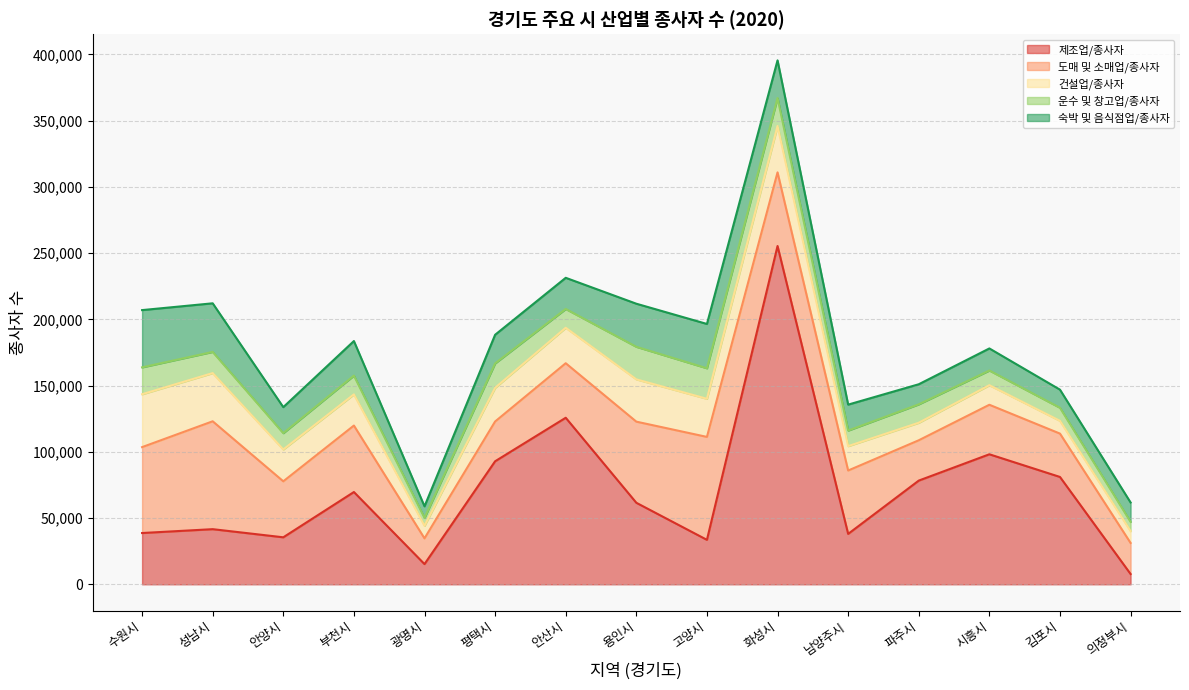

Is it true that 도매 및 소매업/종사자 equals 27538 at 고양시?

False